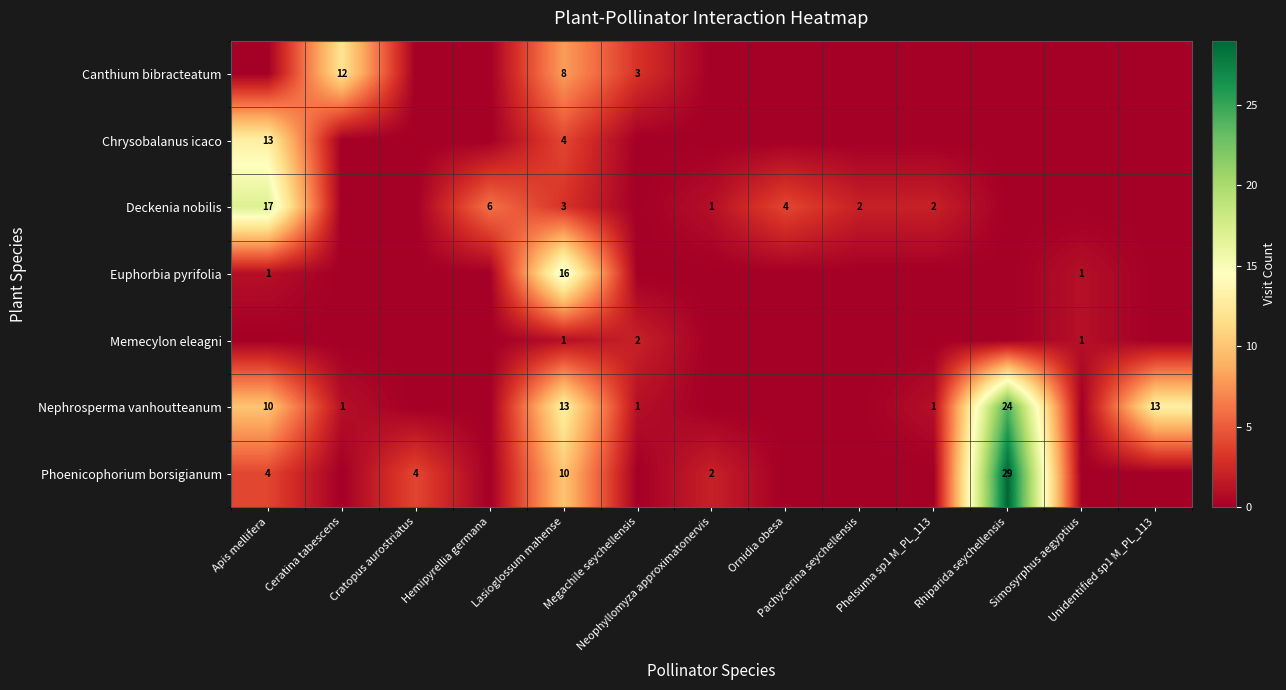

Which category has the highest value in the Memecylon eleagni series?

Megachile seychellensis